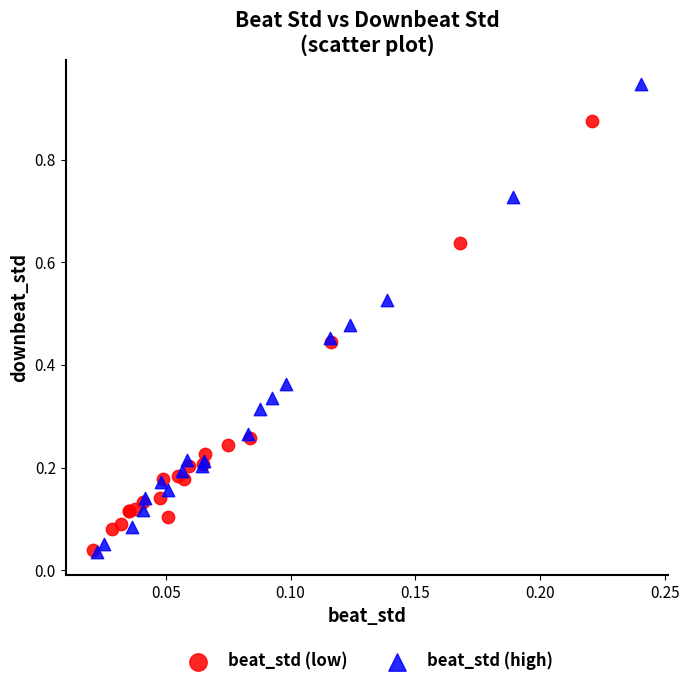

Which series has the widest spread of Y values?

beat_std (high)